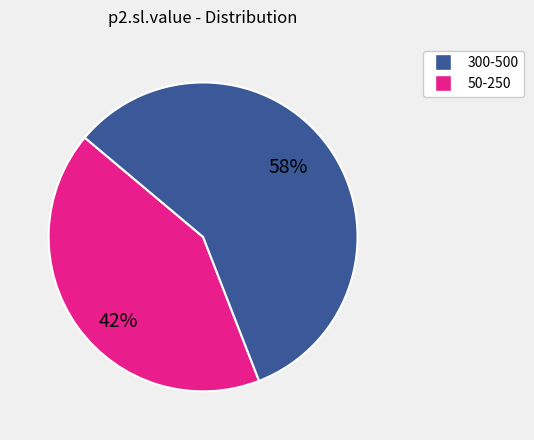

To the nearest percent, what is the average slice percentage?

50%